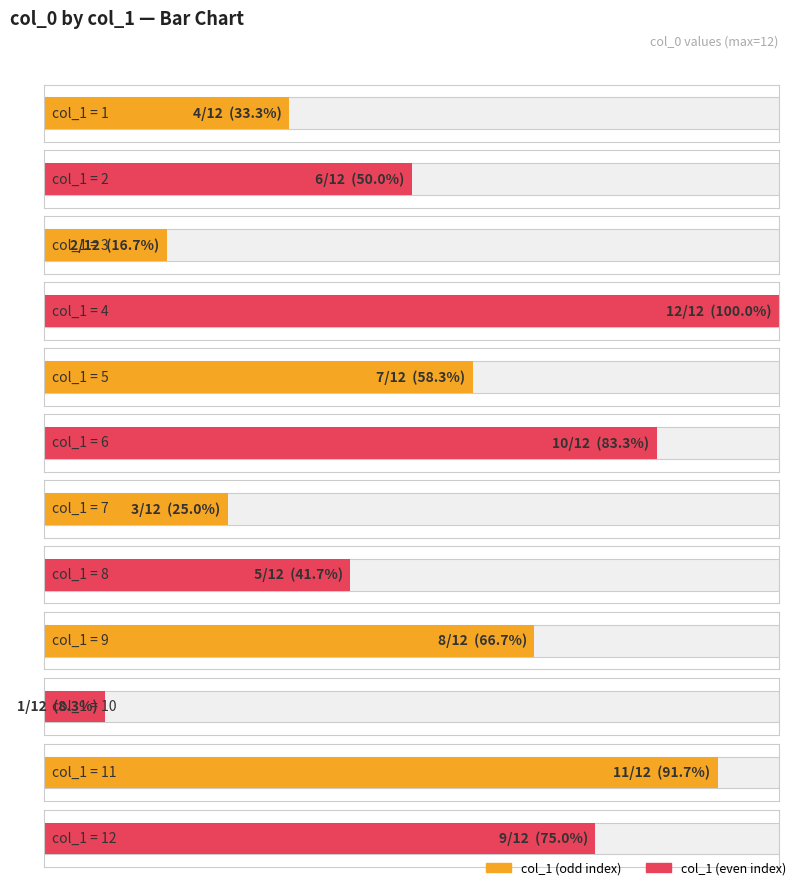

What is the maximum value shown in the chart?

12